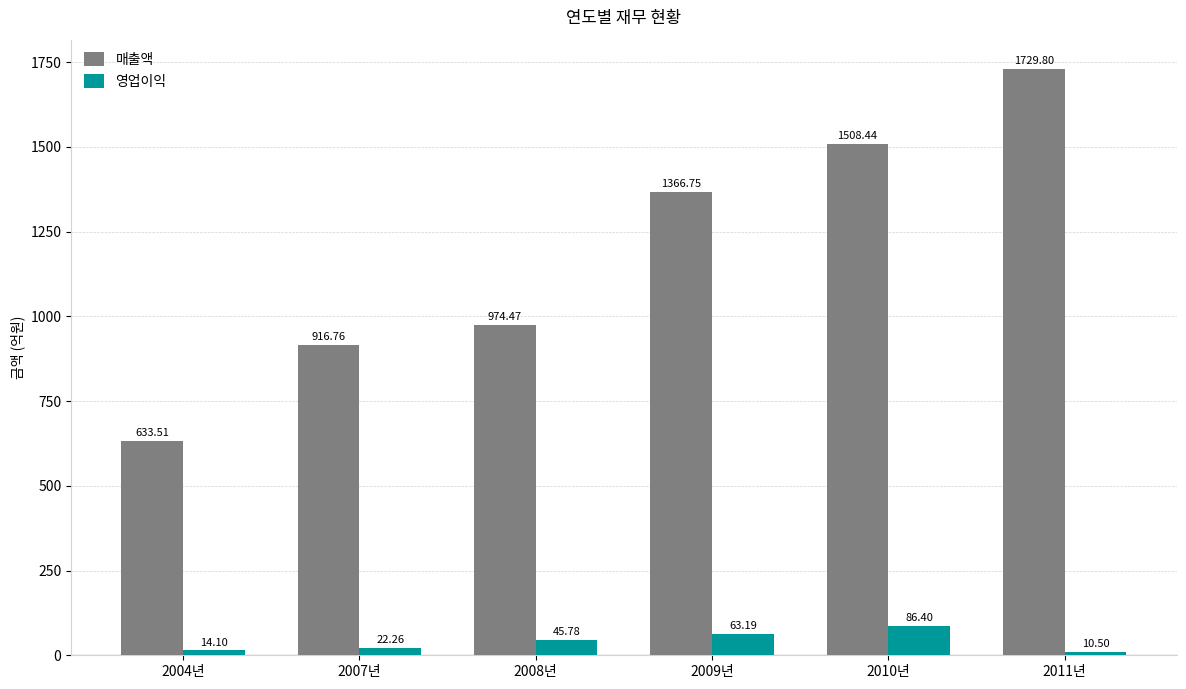

Count the number of categories in the chart.

6